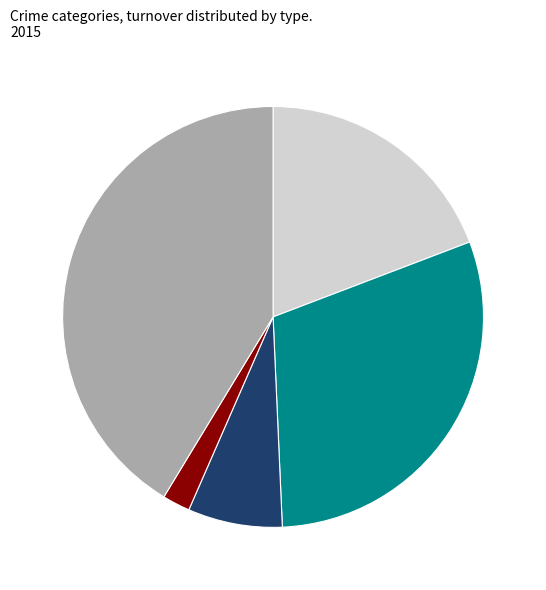

Count the number of slices in the pie.

5